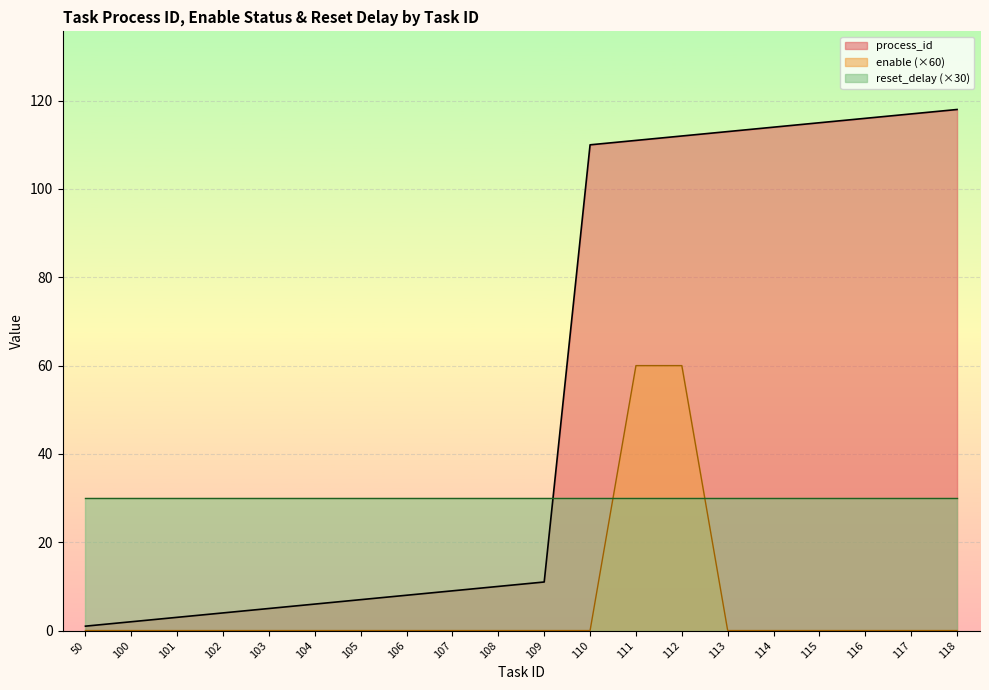

What is the sum of all enable values?

120